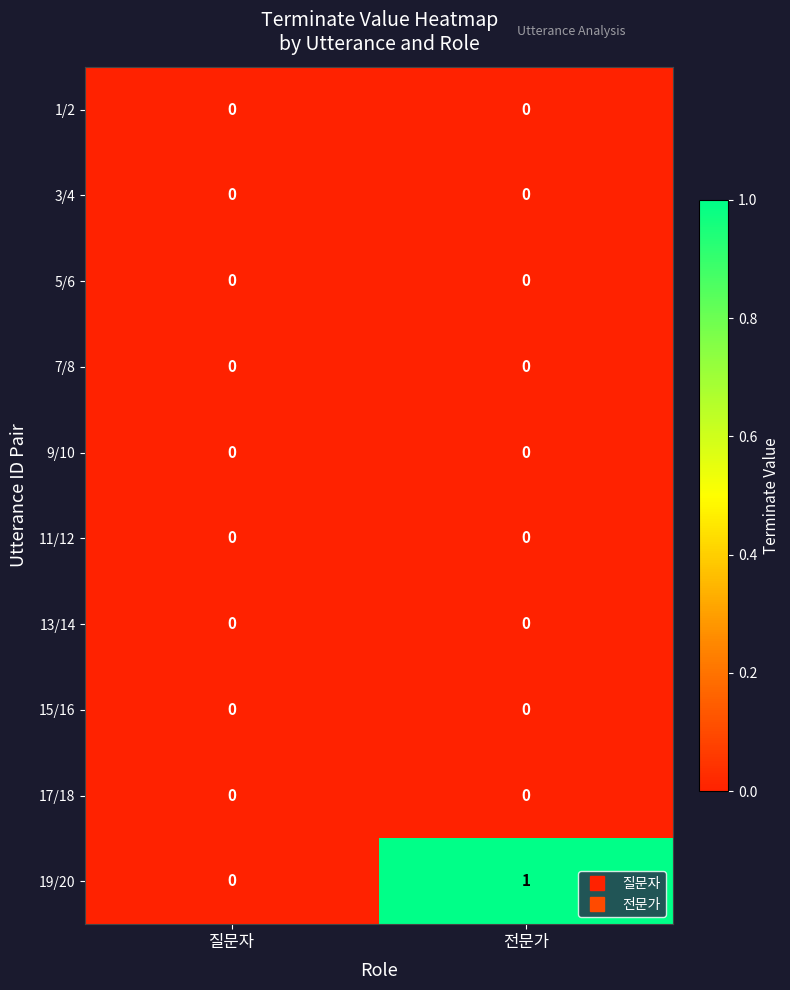

Reading right to left, list all the values displayed in this chart.

1/2: 0	0
3/4: 0	0
5/6: 0	0
7/8: 0	0
9/10: 0	0
11/12: 0	0
13/14: 0	0
15/16: 0	0
17/18: 0	0
19/20: 1	0